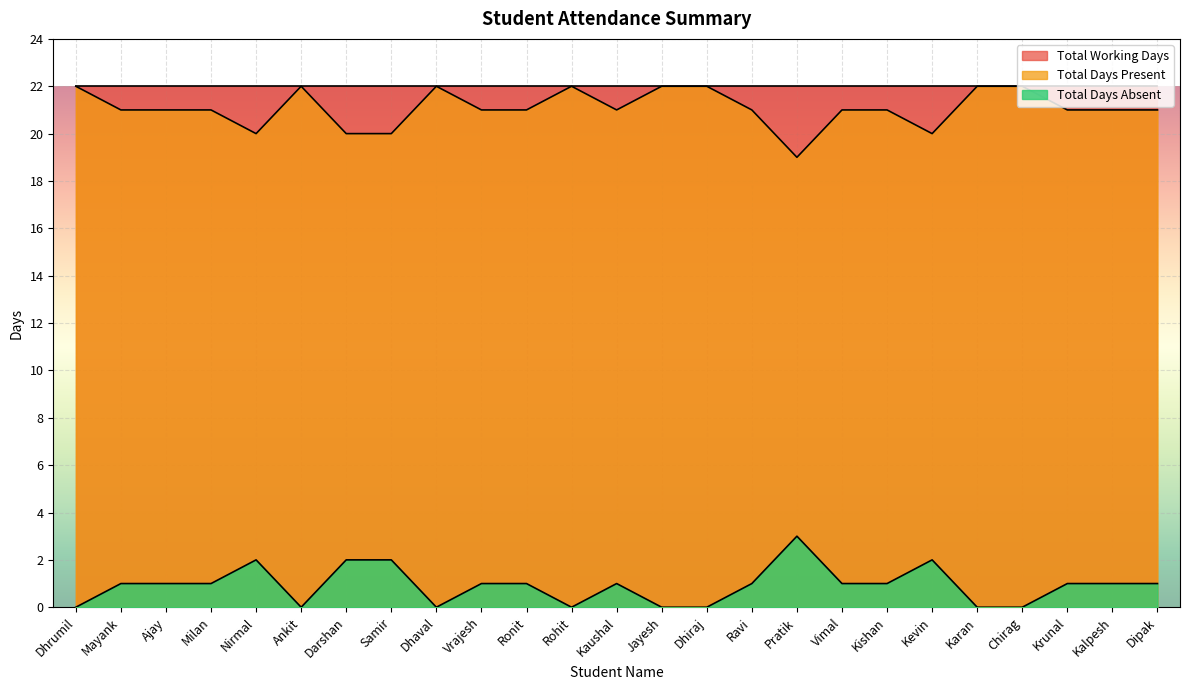

True or false: Total Days Absent and Total Days Present intersect in this chart.

False